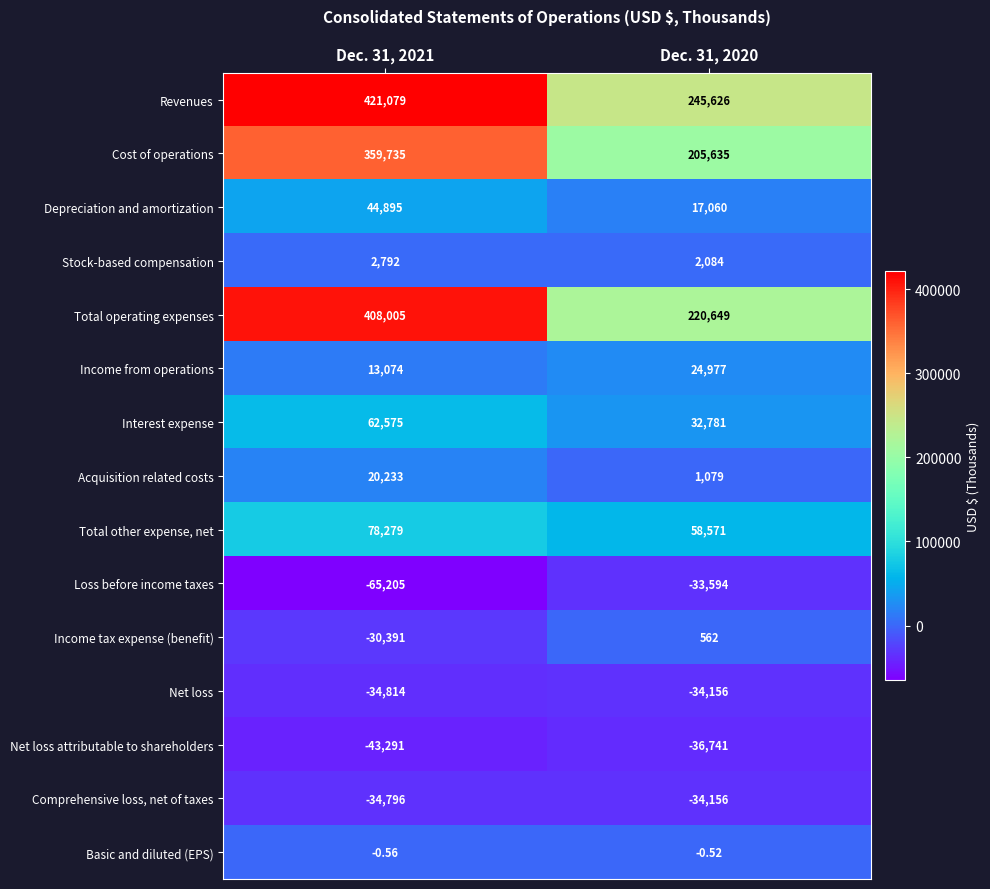

At Dec. 31, 2021, list the series in order from smallest to largest.

Loss before income taxes, Net loss attributable to shareholders, Net loss, Comprehensive loss, net of taxes, Income tax expense (benefit), Basic and diluted (EPS), Stock-based compensation, Income from operations, Acquisition related costs, Depreciation and amortization, Interest expense, Total other expense, net, Cost of operations, Total operating expenses, Revenues